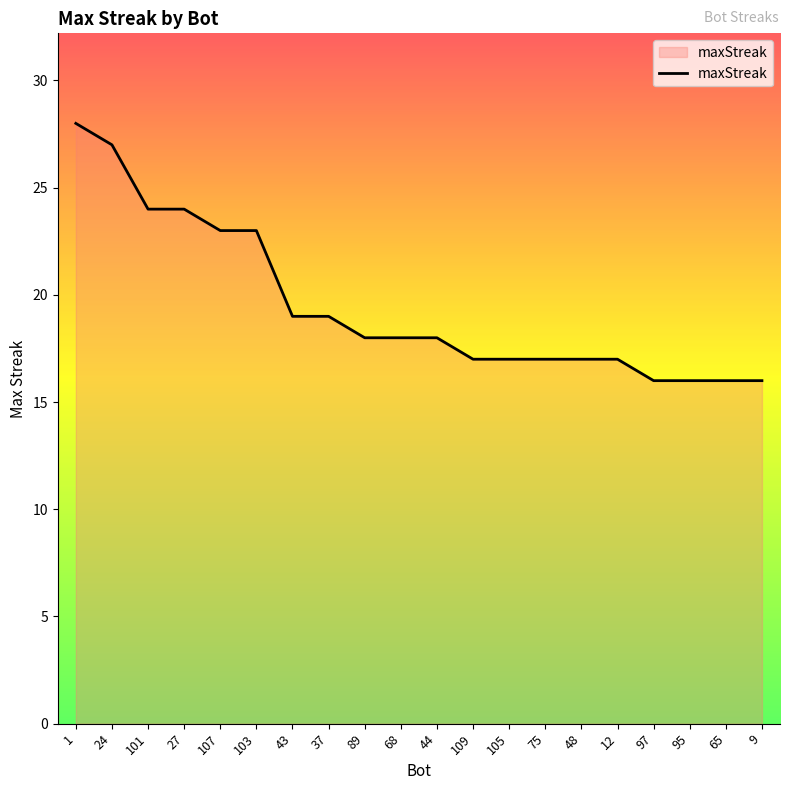

What is the ratio of the value at 105 to the value at 95?

1.1